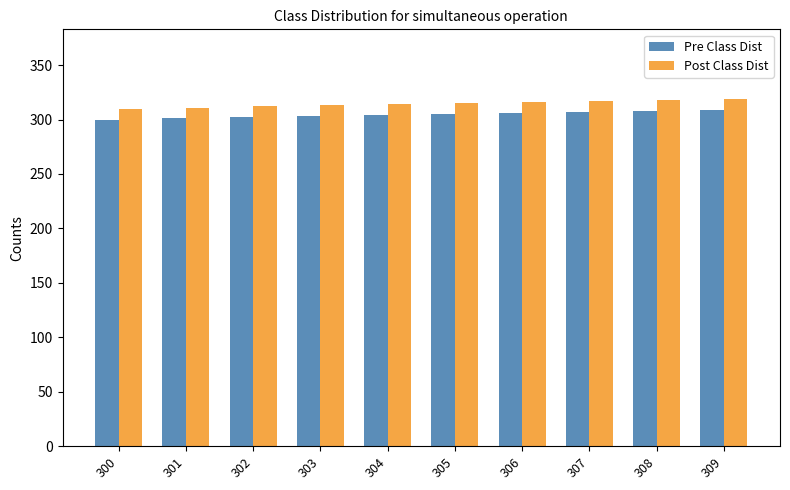

Does the chart contain stacked bars?

No